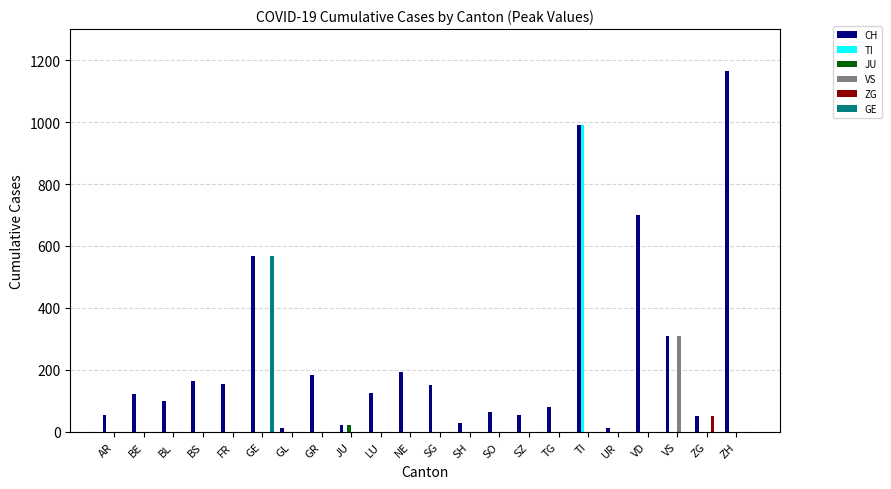

What is the spread (max minus min) of values at NE?

192